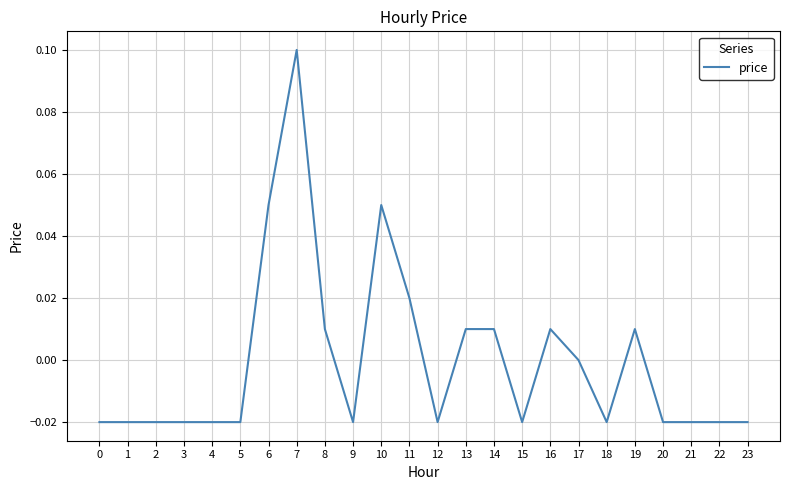

The chart shows a value of 0.0 at 7. True or false?

False